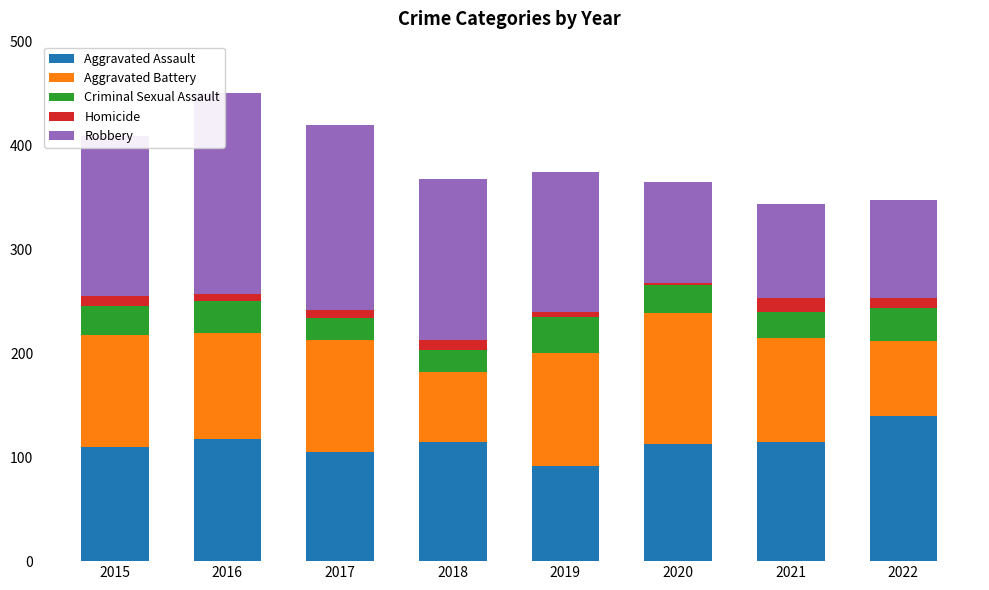

Which category has the lowest value in the Aggravated Assault series?

2019